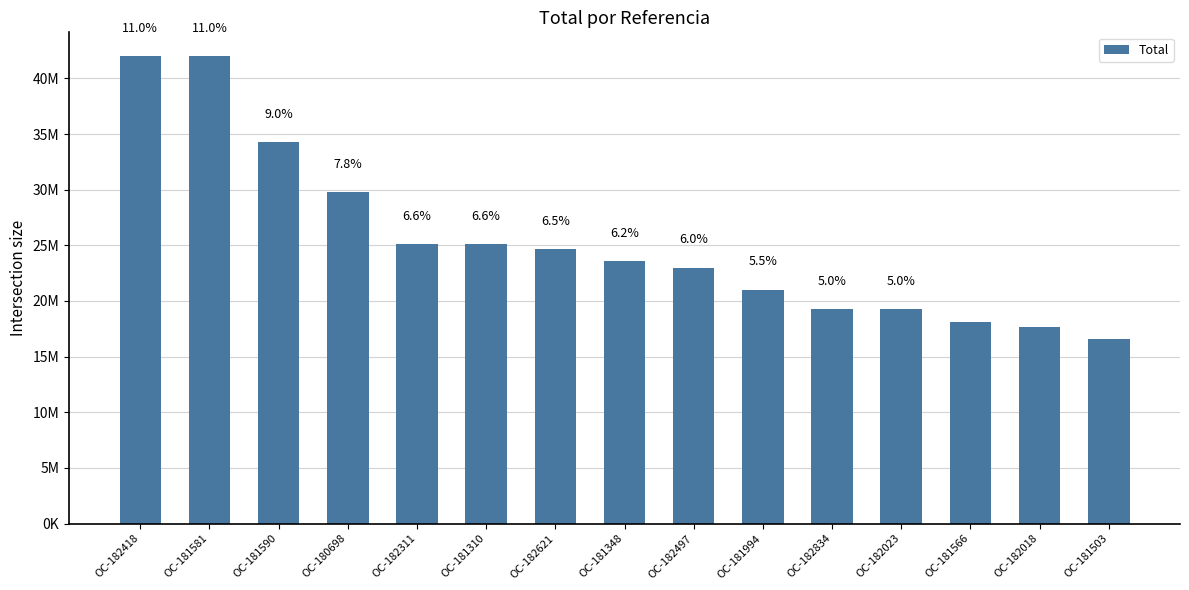

Are the bars horizontal?

No